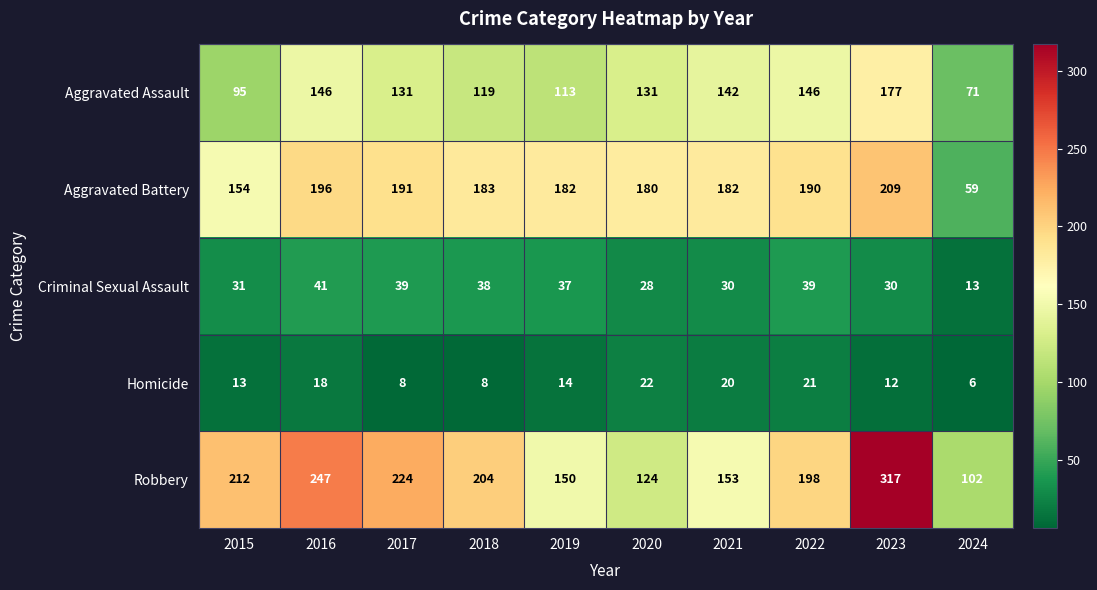

What value does the Criminal Sexual Assault series have at 2024, to the nearest 10?

10